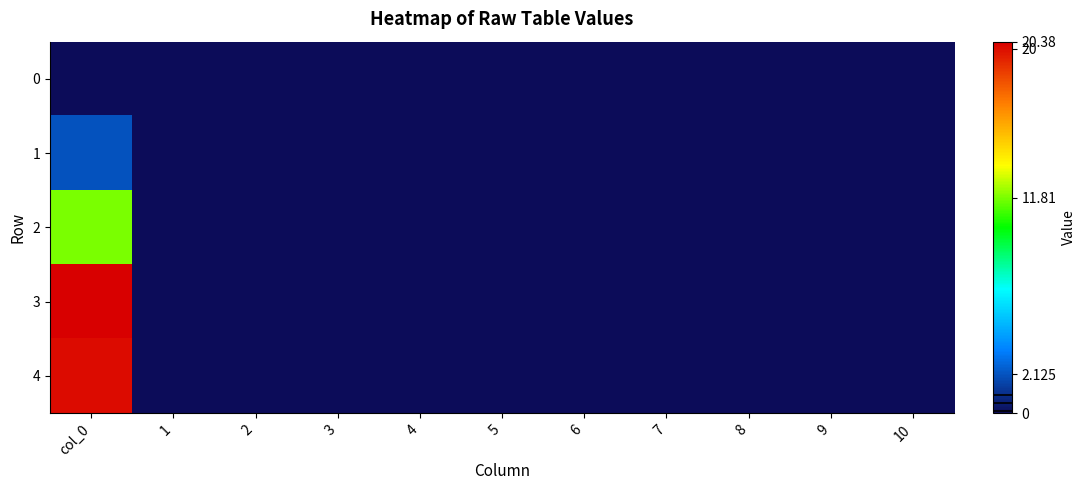

At which category is the sum across all series the highest?

col_0